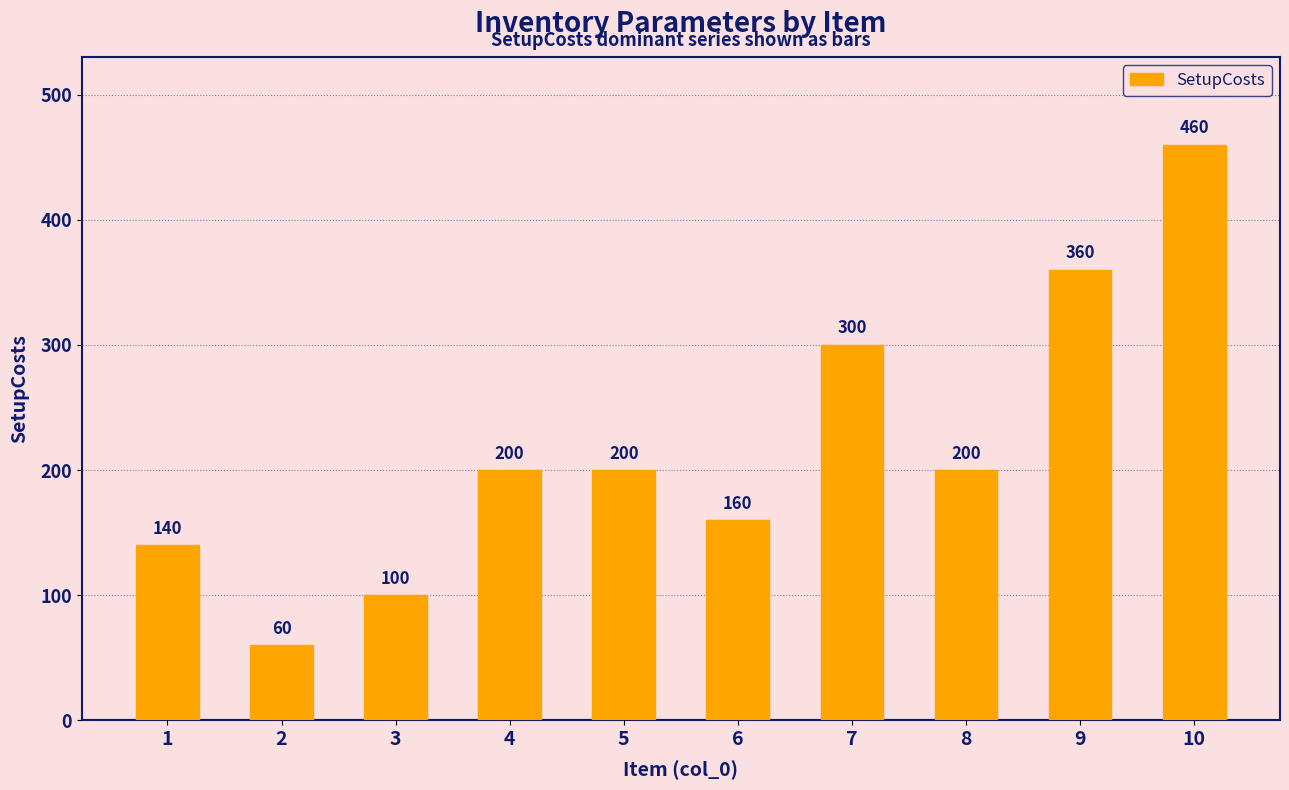

Read the value at 3, to the nearest 10.

100